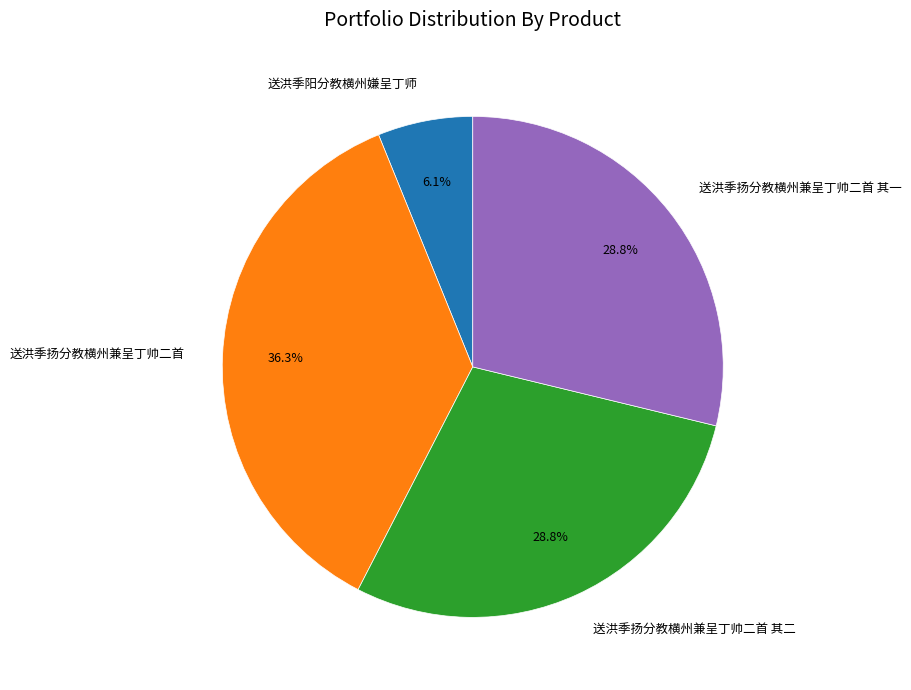

The 送洪季扬分教横州兼呈丁帅二首 slice represents 23% of the pie. True or false?

False